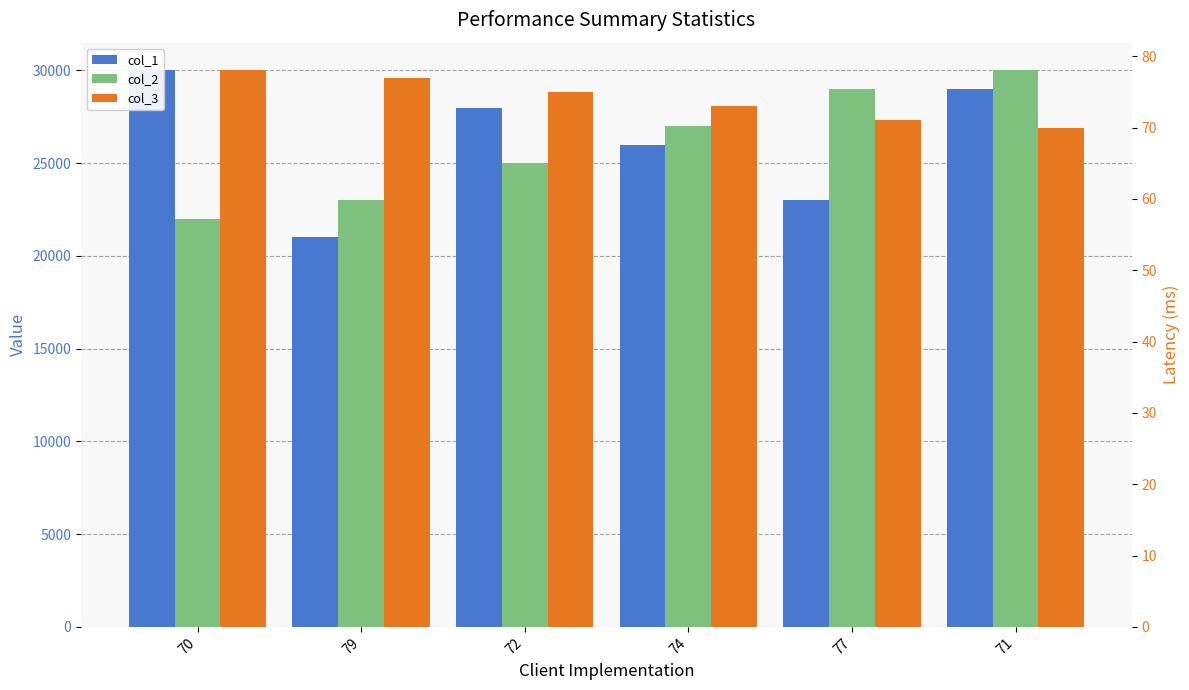

List the series in order of their peak value, lowest first.

col_3, col_1, col_2